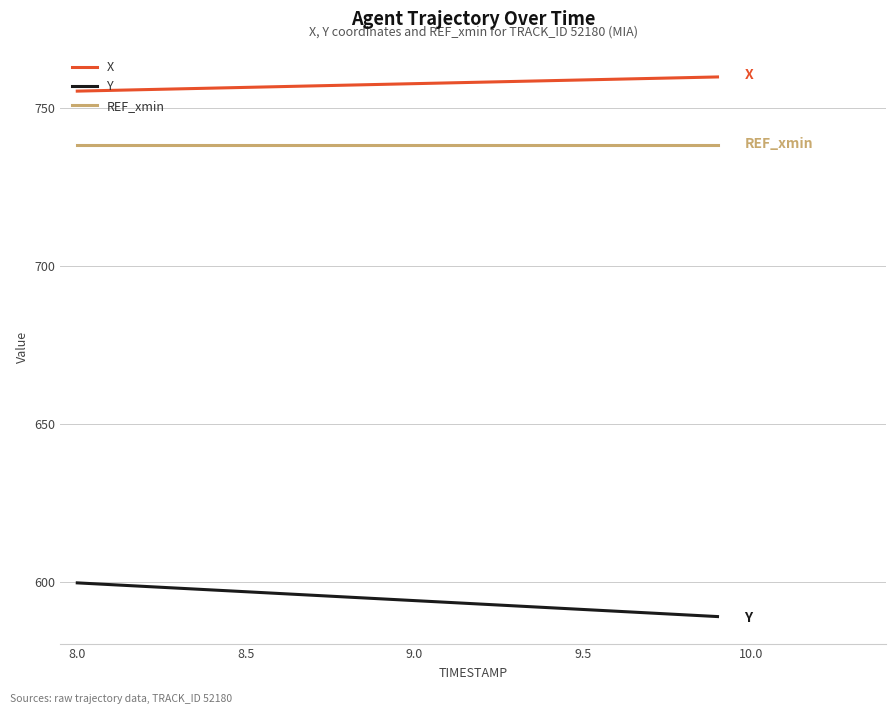

What is the smallest value displayed?

589.0